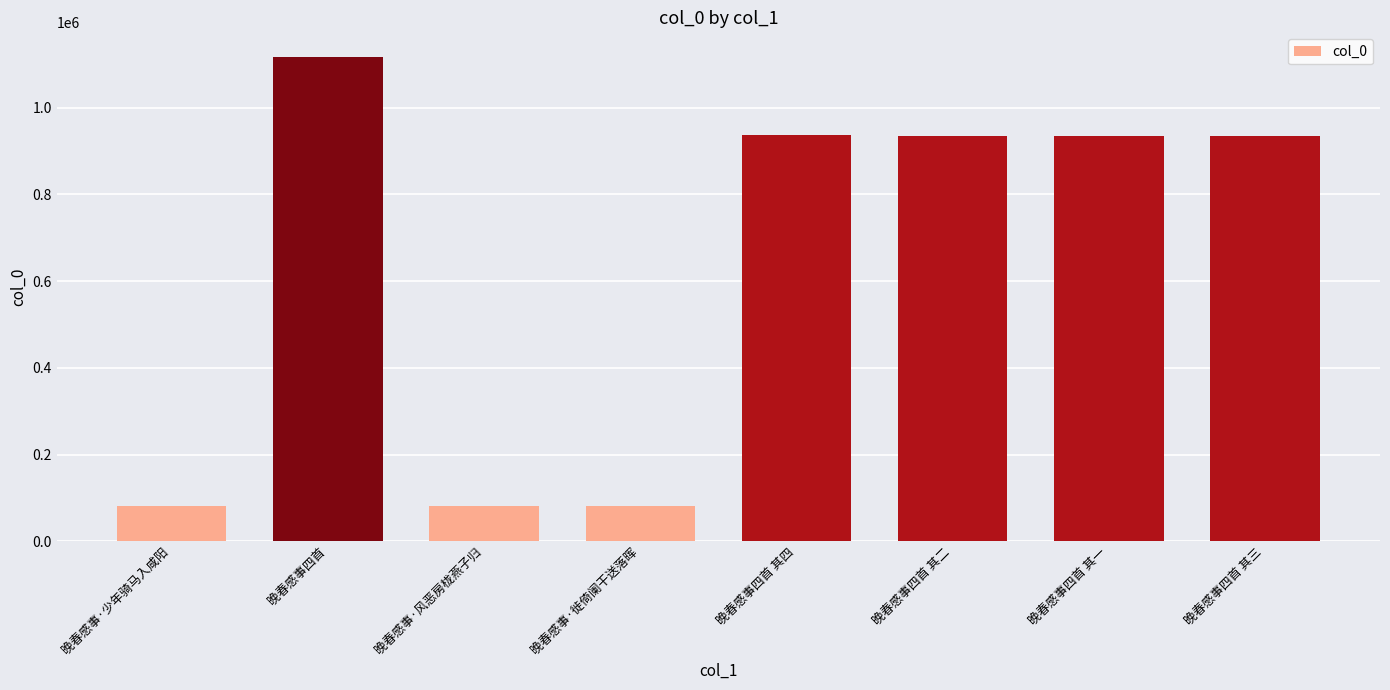

Which label corresponds to the largest value in the chart?

晚春感事四首